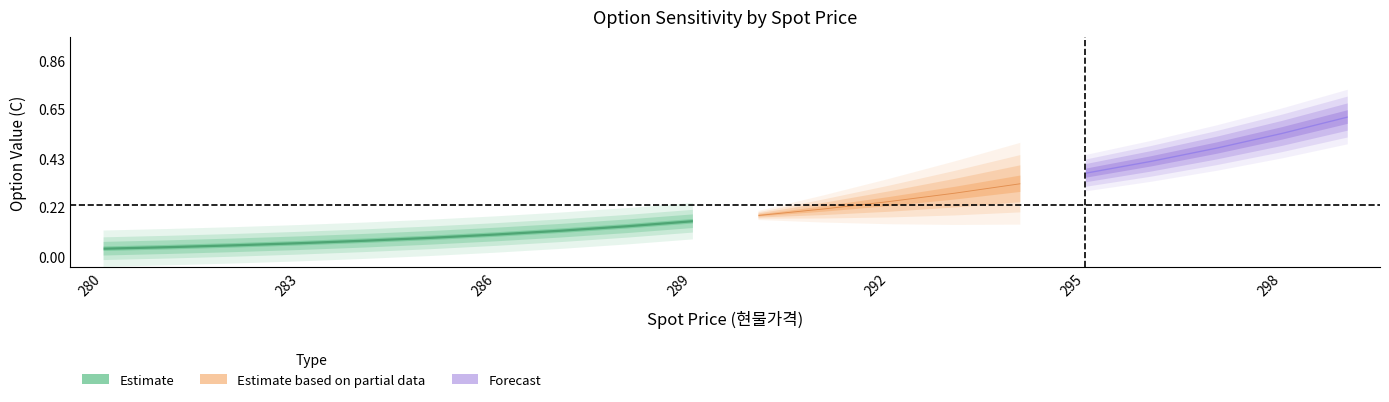

Between 288 and 289, which is larger?

289